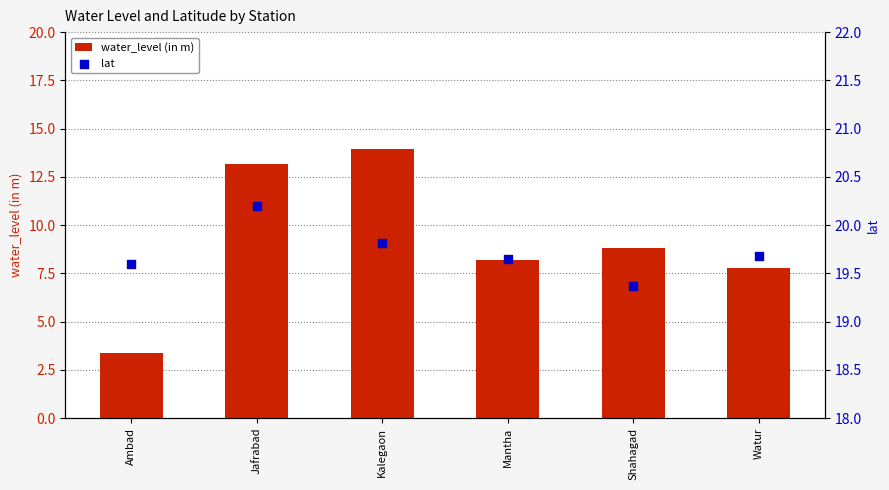

What are all the series names shown in the legend?

water_level (in m), lat